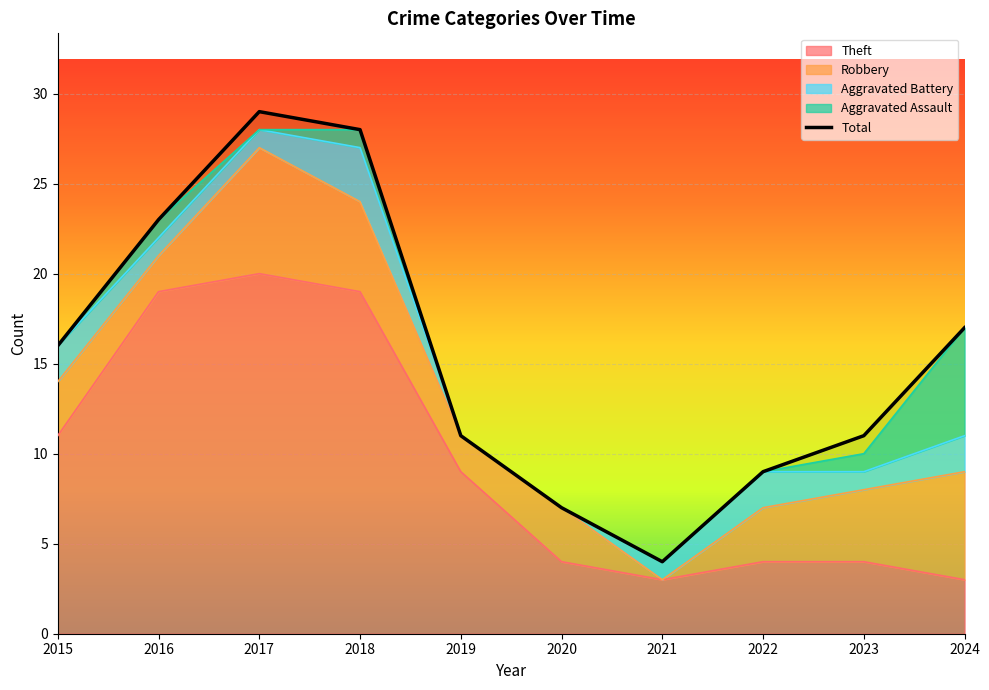

What is the difference between the Total values at 2016 and 2018?

5